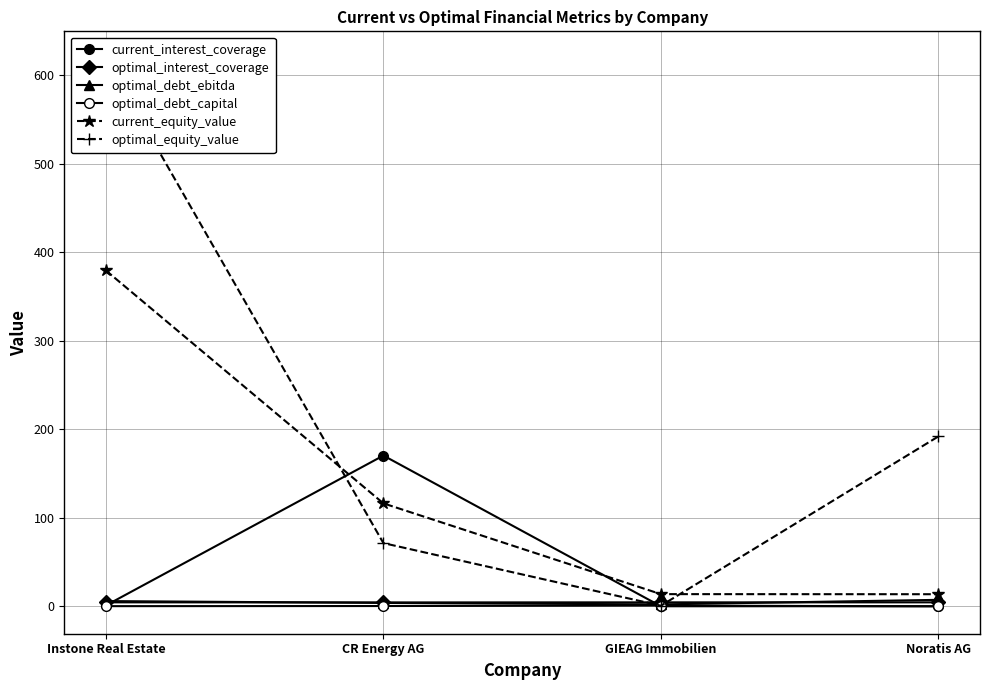

True or false: optimal_debt_capital and optimal_debt_ebitda cross at least once.

False